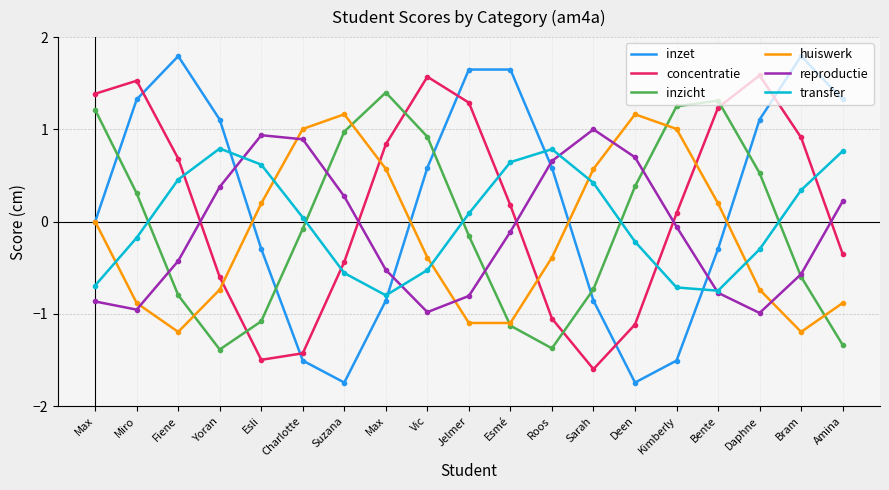

How many positive values does the inzicht series have?

9